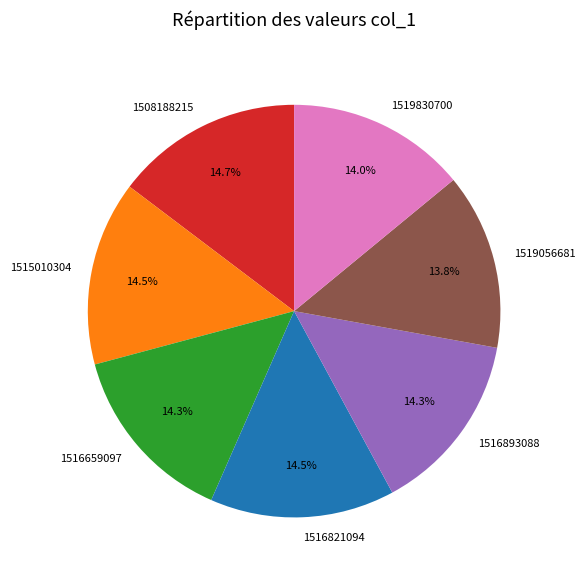

Do 1516659097 and 1515010304 together represent more than half of the pie?

No